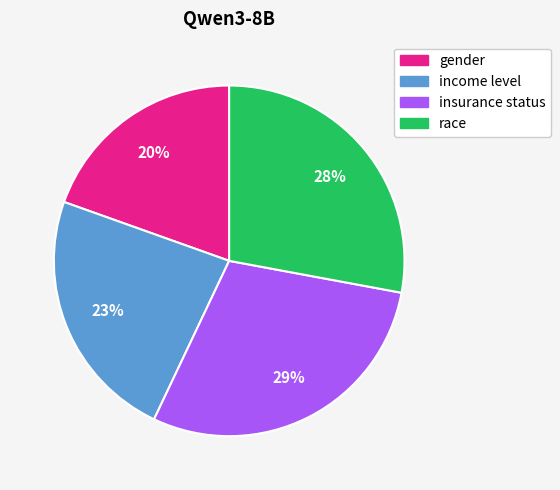

Is the sum of race and income level greater than half?

Yes